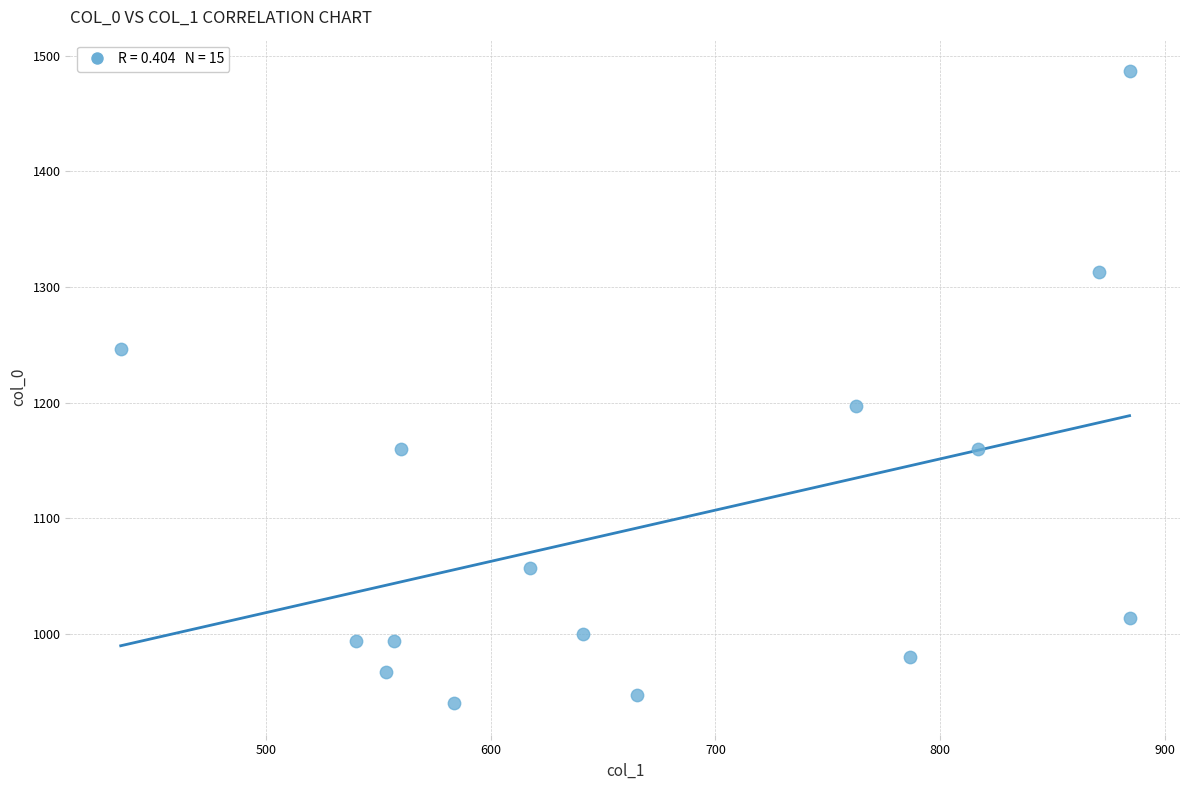

What Y value in the scatter plot is closest to 1213?

1196.7